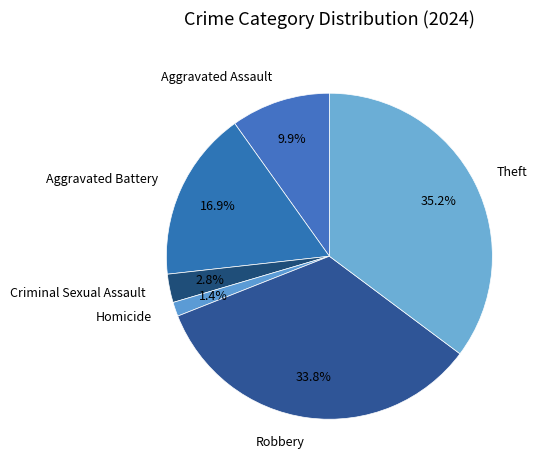

Does any single category account for the majority?

No